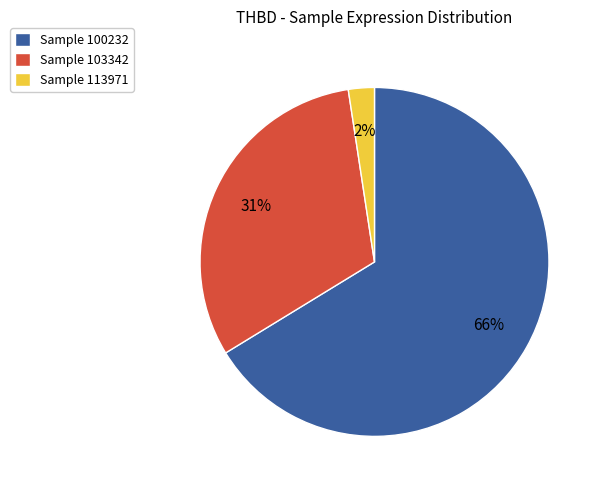

Count the number of slices in the pie.

3